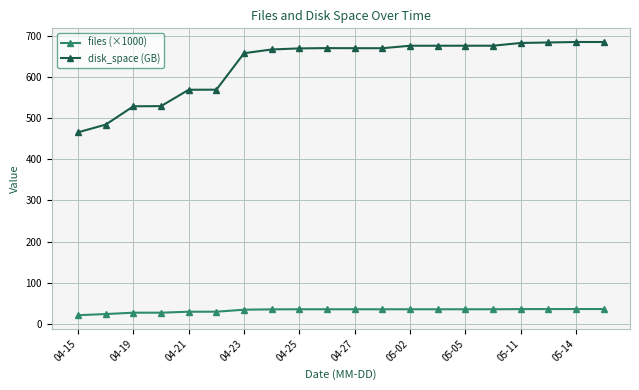

Which series has the largest range (max minus min)?

disk_space (GB)